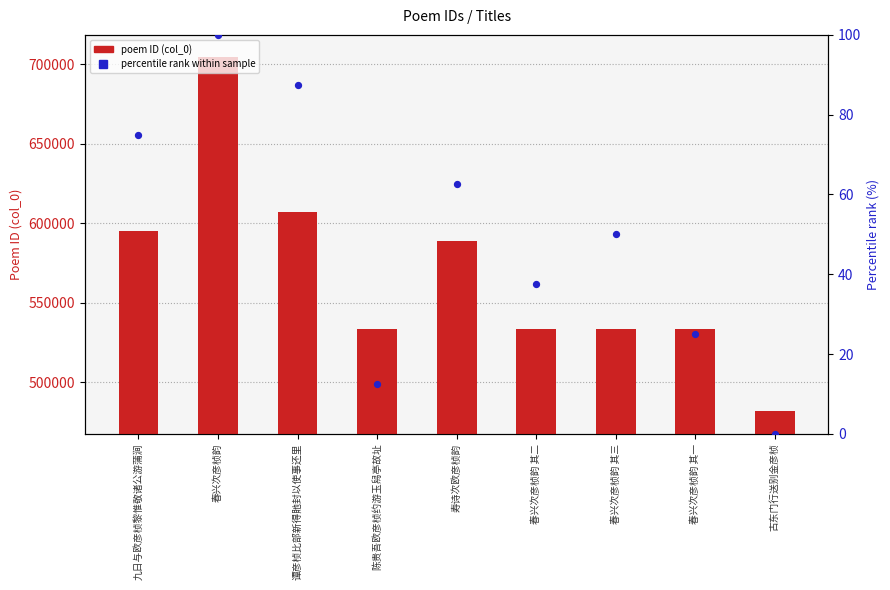

Which series contains the highest Y value?

col_0 (poem ID)